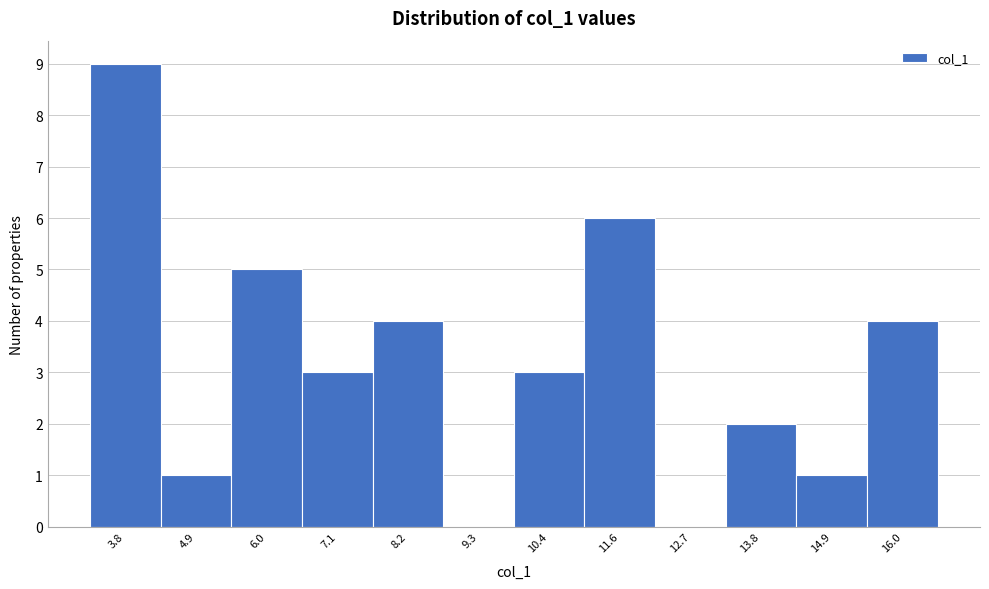

Reading right to left, extract all data points from this chart.

16.0=4	14.9=1	13.8=2	12.7=0	11.6=6	10.4=3	9.3=0	8.2=4	7.1=3	6.0=5	4.9=1	3.8=9